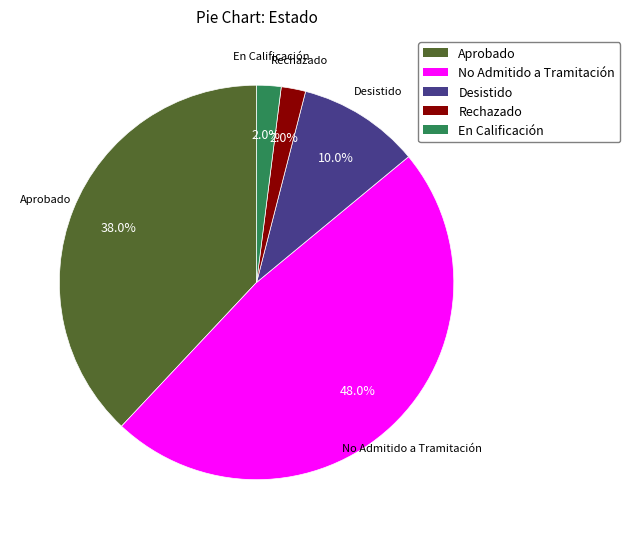

Does Desistido represent more than half of the total?

No